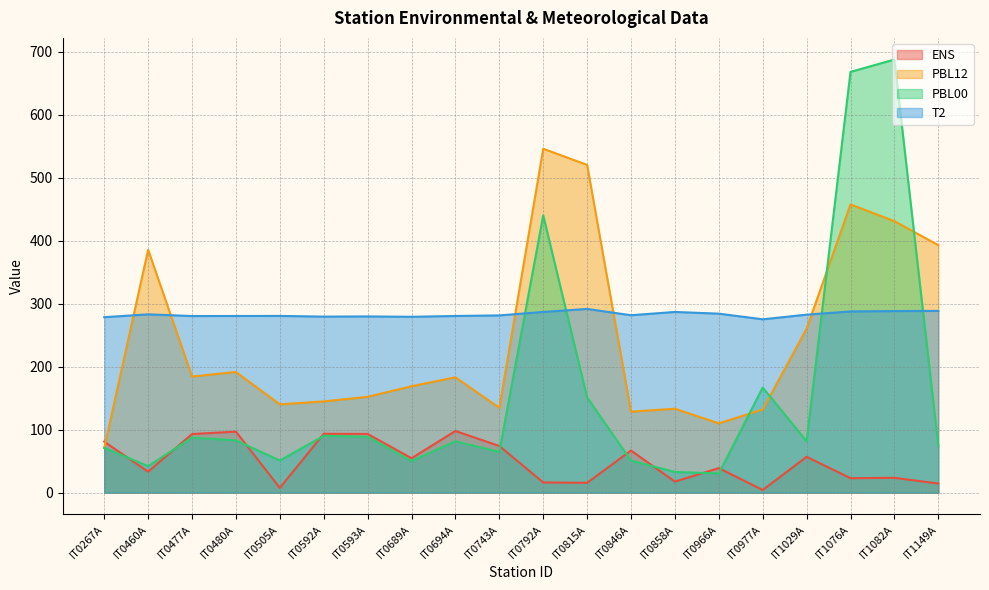

The value of PBL00 at IT0846A is 50.8. True or false?

True